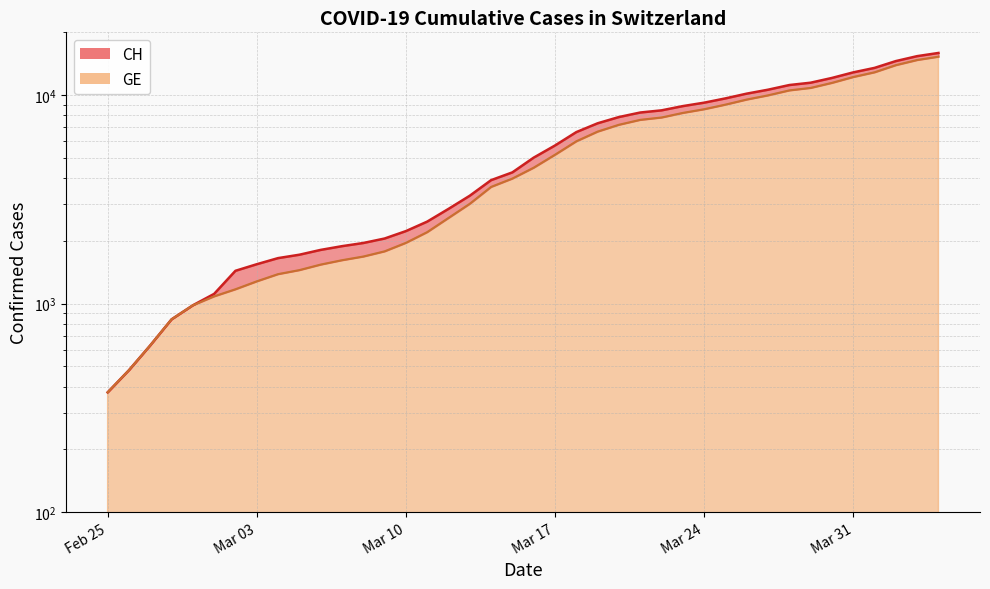

True or false: CH has more than 1 points higher than both neighbors.

False